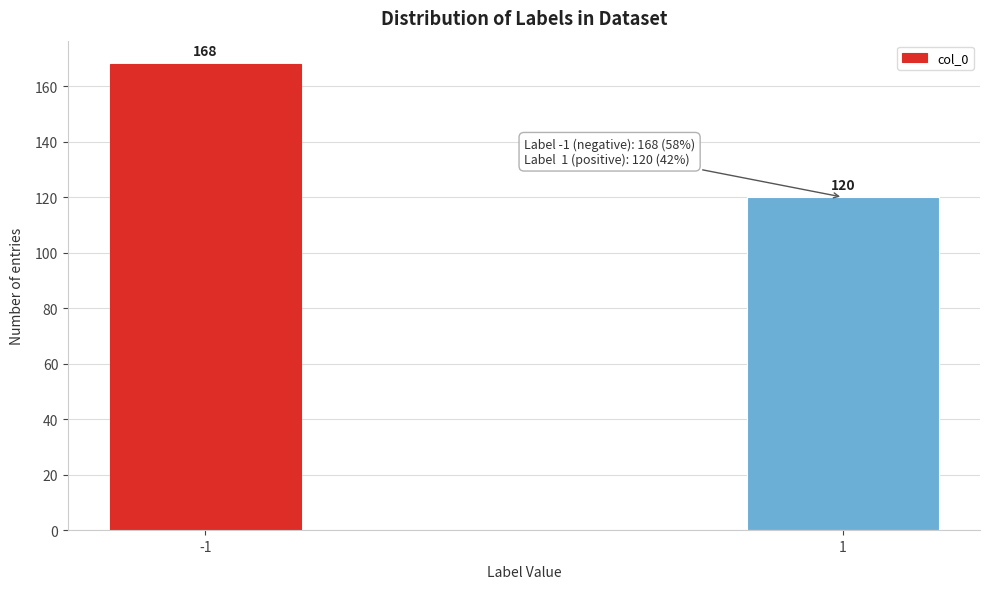

Reading left to right, list all the values displayed in this chart.

168	120